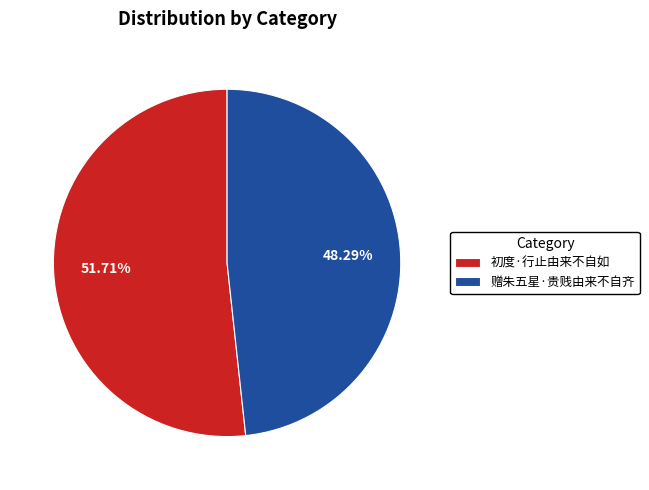

What percentage is the 赠朱五星·贵贱由来不自齐 slice, to the nearest percent?

48%